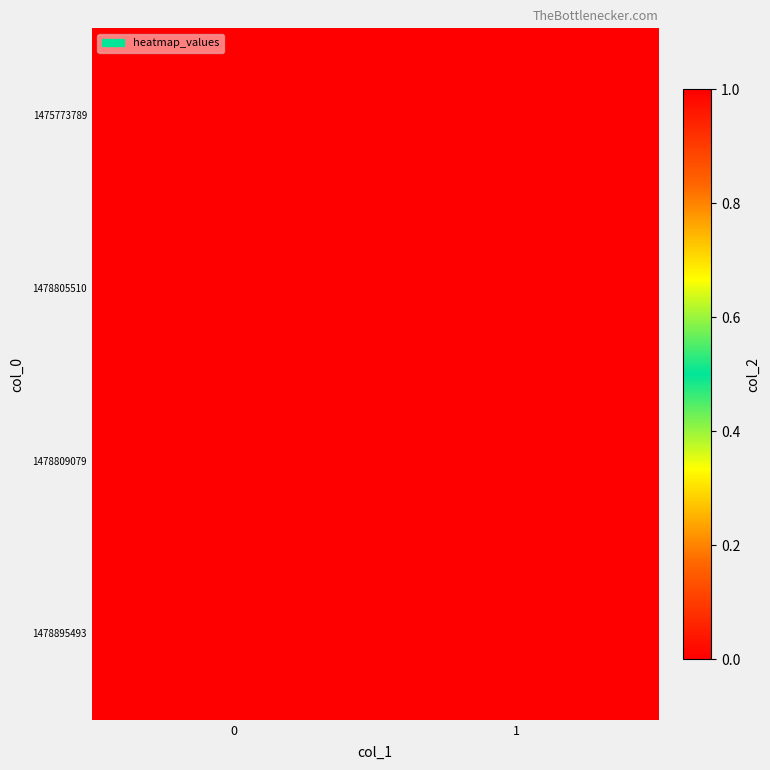

Reading right to left, transcribe all the data shown in this chart.

row_0: 1=0	0=0
row_1: 1=0	0=1
row_2: 1=0	0=0
row_3: 1=0	0=0